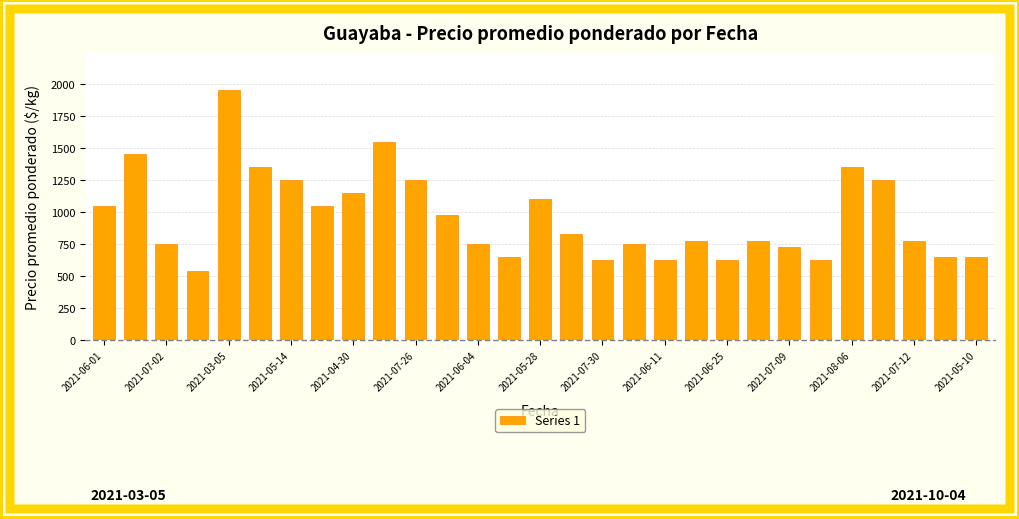

How many distinct data groups are displayed?

1